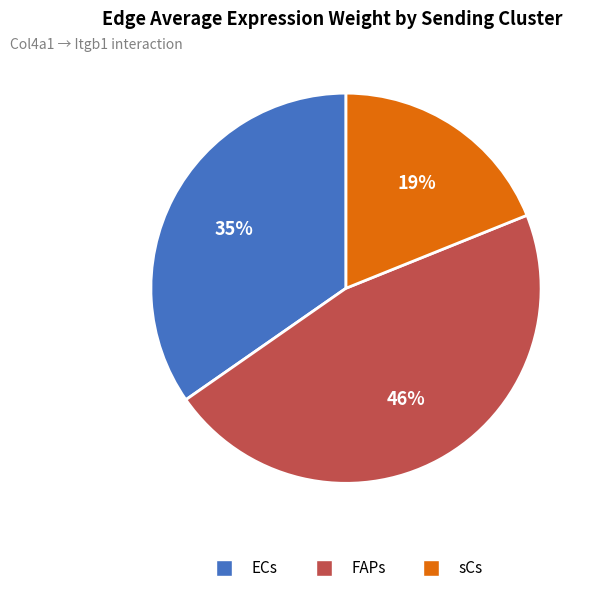

What is the ratio of the value at ECs to the value at sCs?

1.8